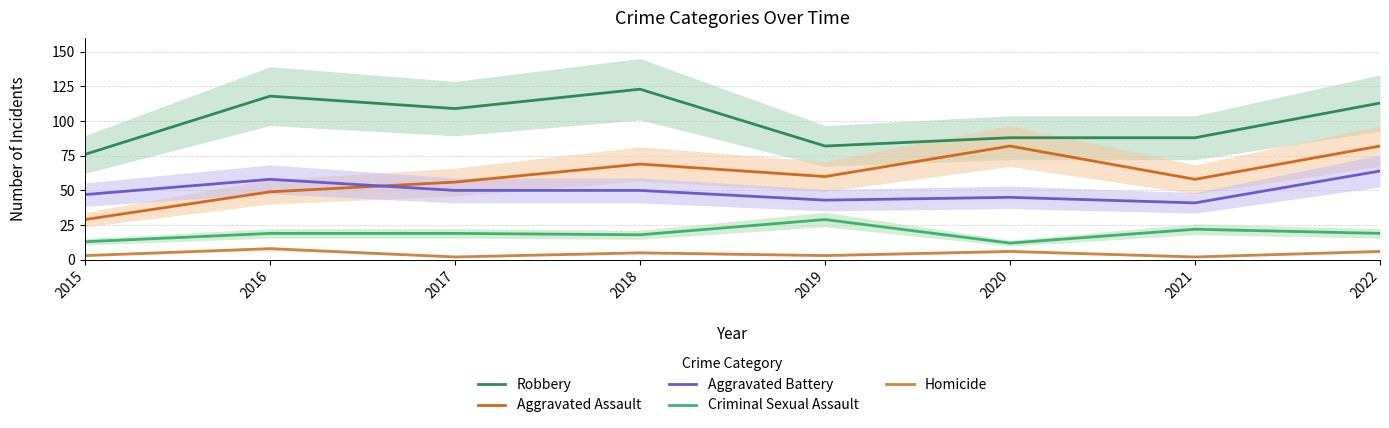

Reading left to right, what are all the values shown in this chart?

Robbery: 2015=76	2016=118	2017=109	2018=123	2019=82	2020=88	2021=88	2022=113
Aggravated Assault: 2015=29	2016=49	2017=56	2018=69	2019=60	2020=82	2021=58	2022=82
Aggravated Battery: 2015=47	2016=58	2017=50	2018=50	2019=43	2020=45	2021=41	2022=64
Criminal Sexual Assault: 2015=13	2016=19	2017=19	2018=18	2019=29	2020=12	2021=22	2022=19
Homicide: 2015=3	2016=8	2017=2	2018=5	2019=3	2020=6	2021=2	2022=6